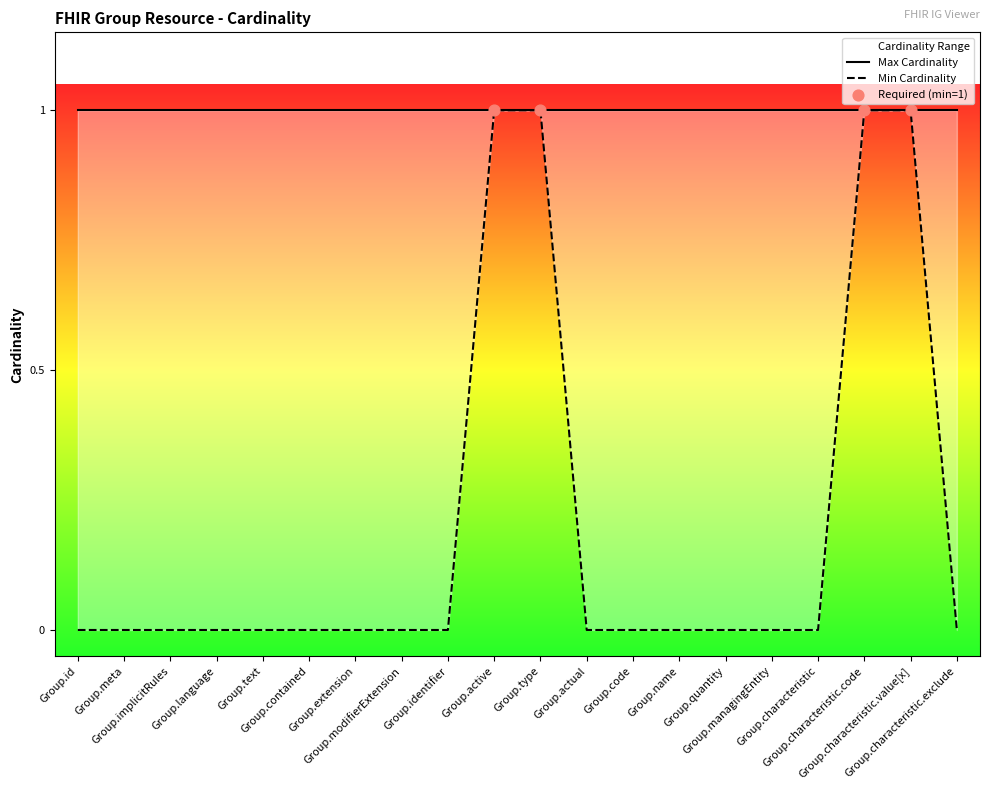

Which has a higher value, Group.characteristic.exclude or Group.characteristic?

Group.characteristic.exclude